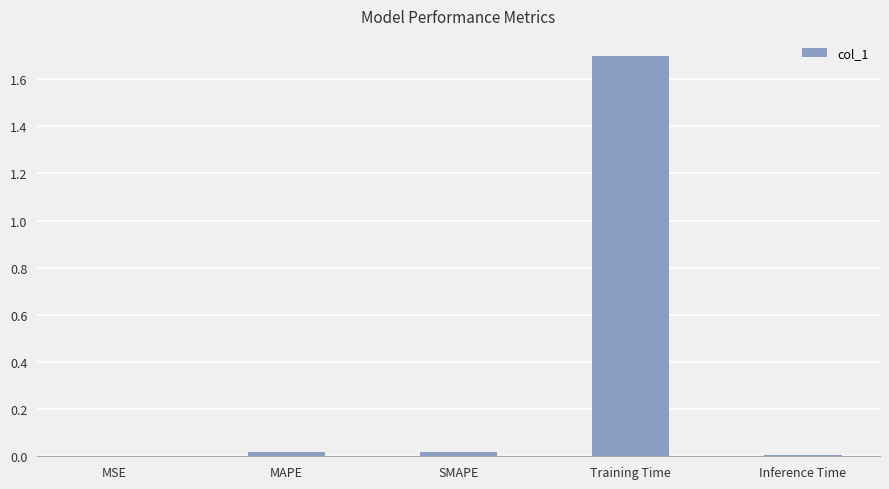

True or false: the data shows 0.0 at SMAPE.

True